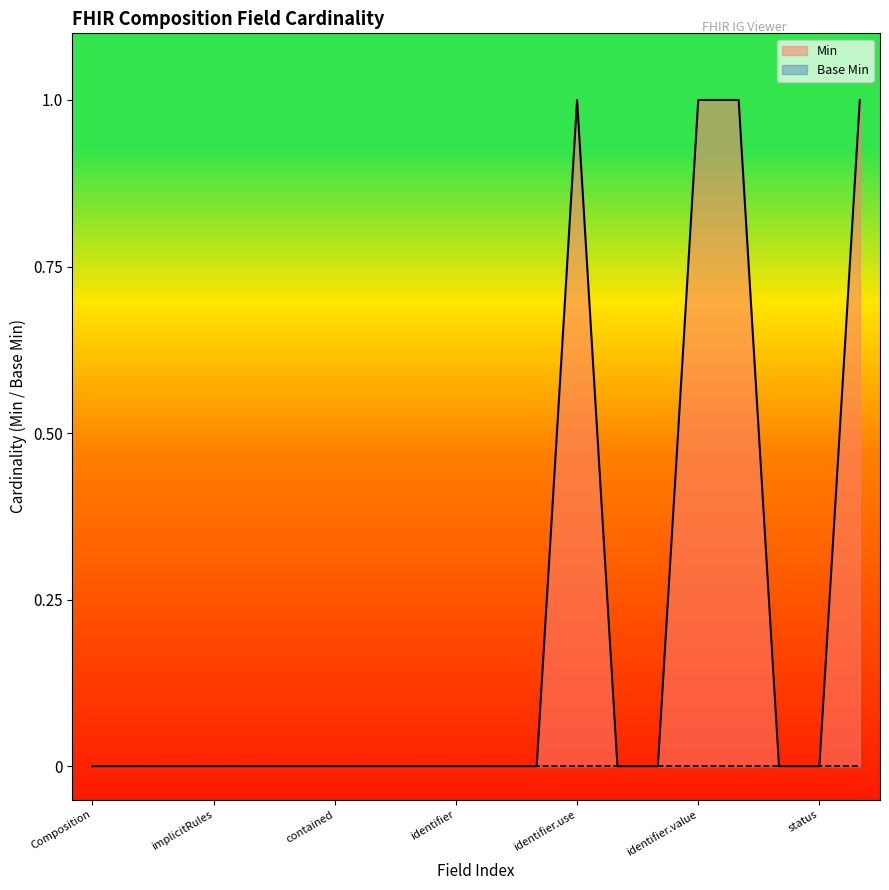

Does the chart display data point markers on the line(s)?

No